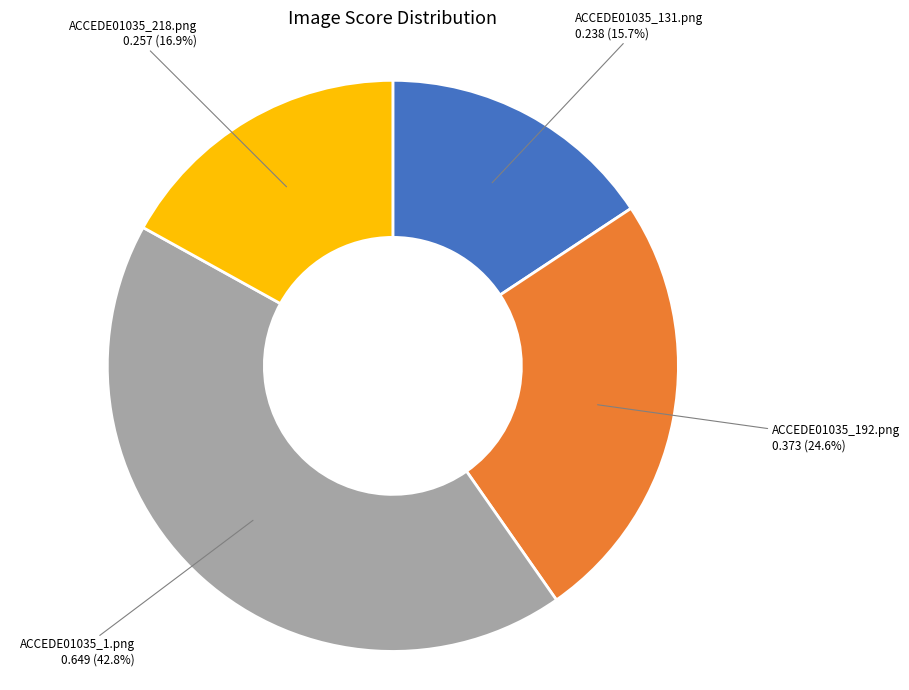

Does ACCEDE01035_131.png represent more than half of the total?

No